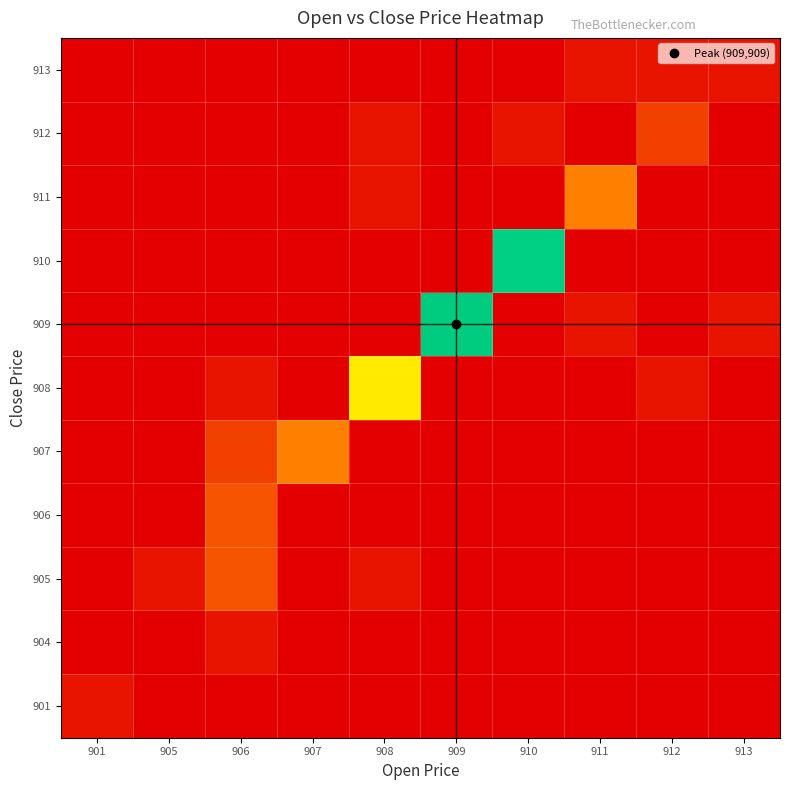

How many data points does each series have?

10